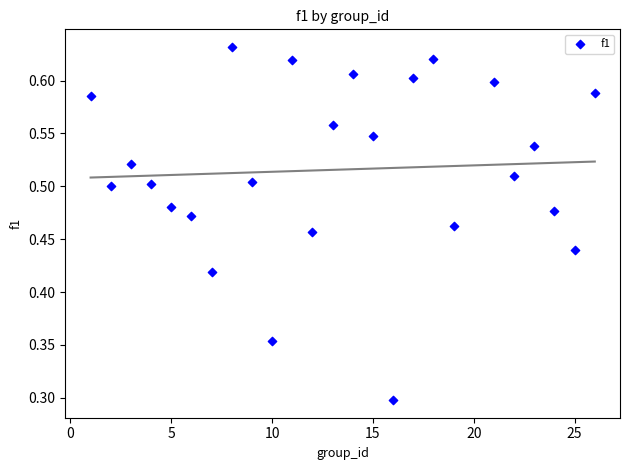

What is the range of X values (max minus min)?

25.0